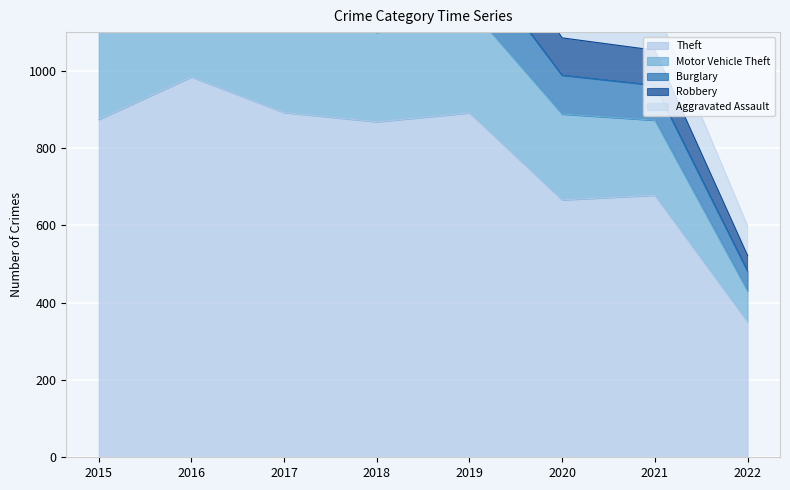

What are all the series names shown in the legend?

Theft, Motor Vehicle Theft, Burglary, Robbery, Aggravated Assault